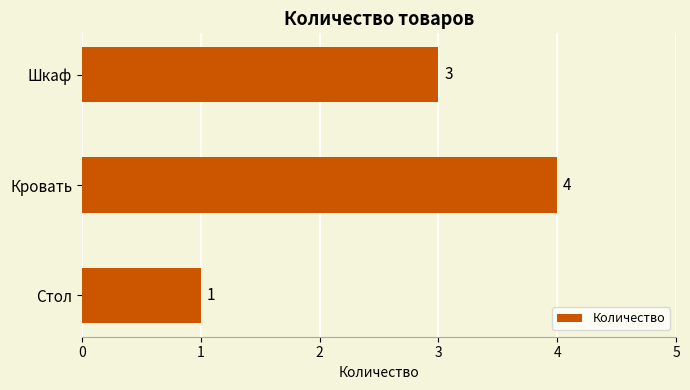

Are the bars horizontal?

Yes